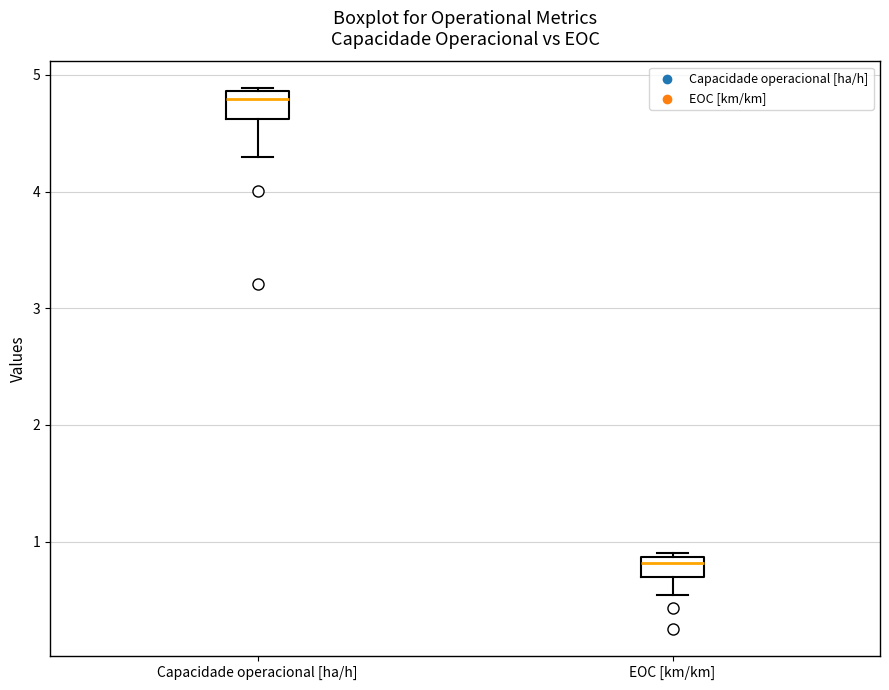

Reading left to right, transcribe this box plot: for each box, give where its median line is, the range the box spans, and where its two whiskers end, as read against the y-axis. The values are not printed on the chart, so give them approximately, as read against the axis.

Capacidade operacional [ha/h]: median 4.8, box 4.6 to 4.9, whiskers 4.3 to 4.9
EOC [km/km]: median 0.8, box 0.7 to 0.9, whiskers 0.5 to 0.9 (just above the box's upper edge)